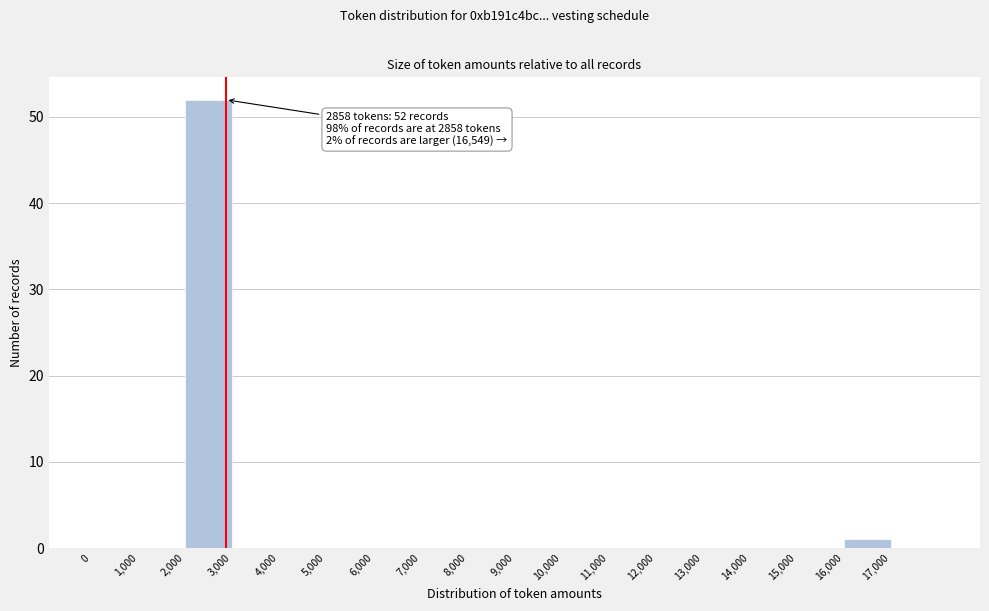

Over which range of the x-axis is the bar tallest?

2000 to 3000